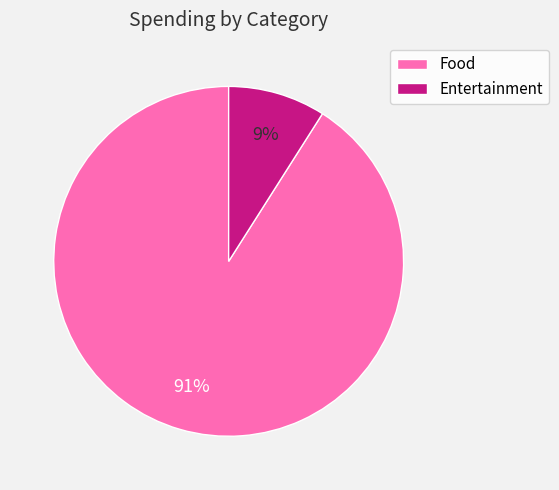

How many segments does this pie chart have?

2